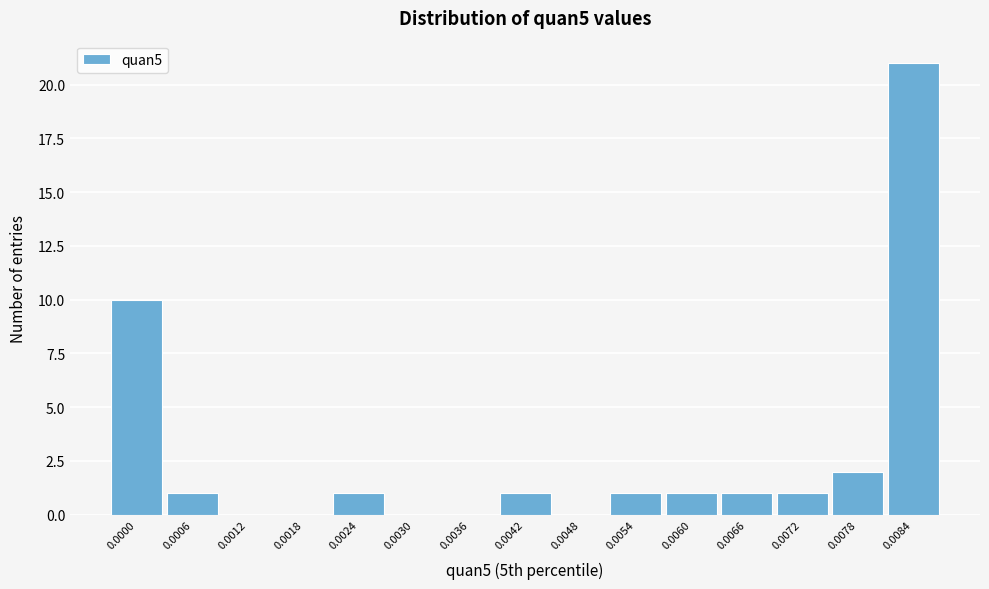

Reading left to right, transcribe all the data shown in this chart.

0.0000=10	0.0006=1	0.0012=0	0.0018=0	0.0024=1	0.0030=0	0.0036=0	0.0042=1	0.0048=0	0.0054=1	0.0060=1	0.0066=1	0.0072=1	0.0078=2	0.0084=21